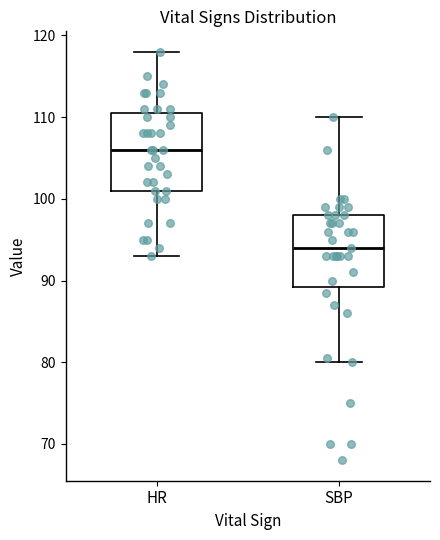

Which box's median line is the lowest?

SBP